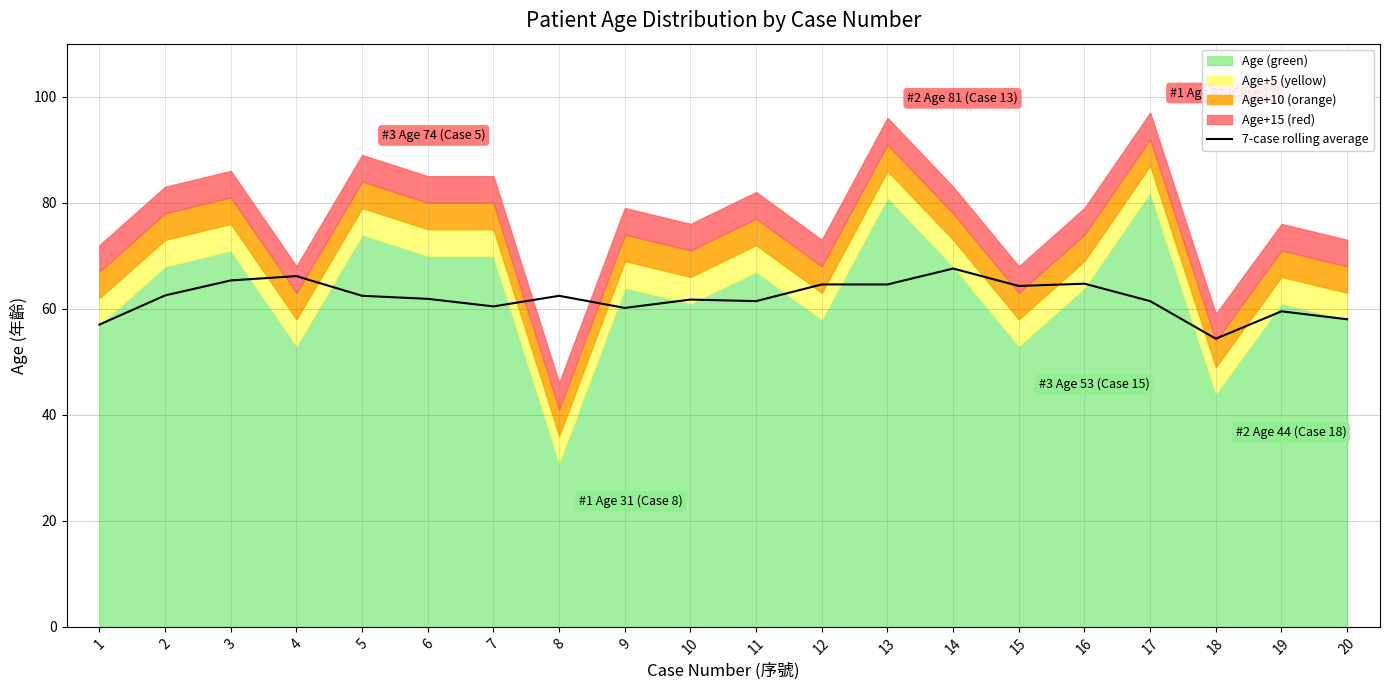

The value at 15 is 110.8. True or false?

False